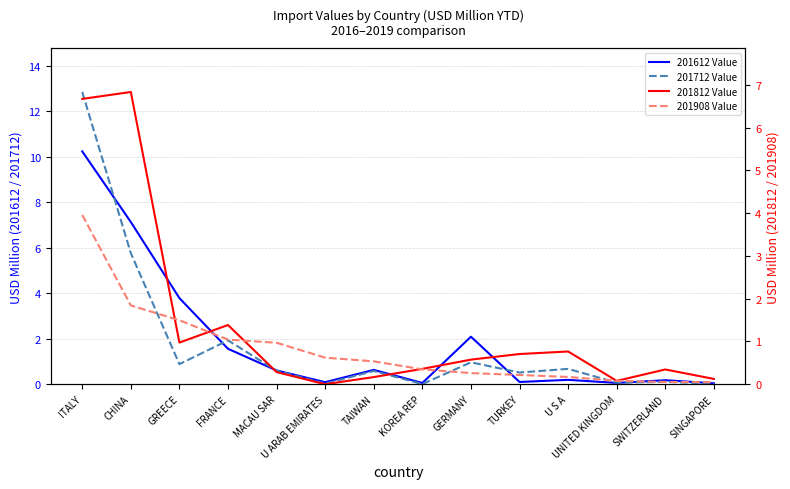

What is the approximate value of 201812 Value at GERMANY?

0.6